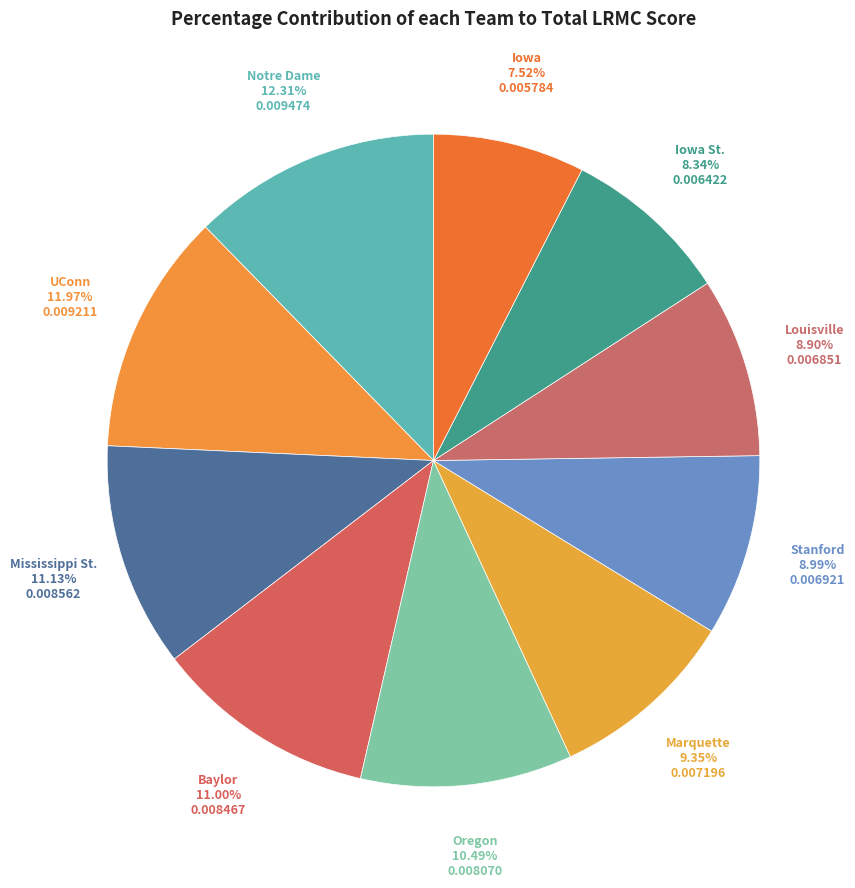

To the nearest percent, what percentage of the pie is Mississippi St.?

11%